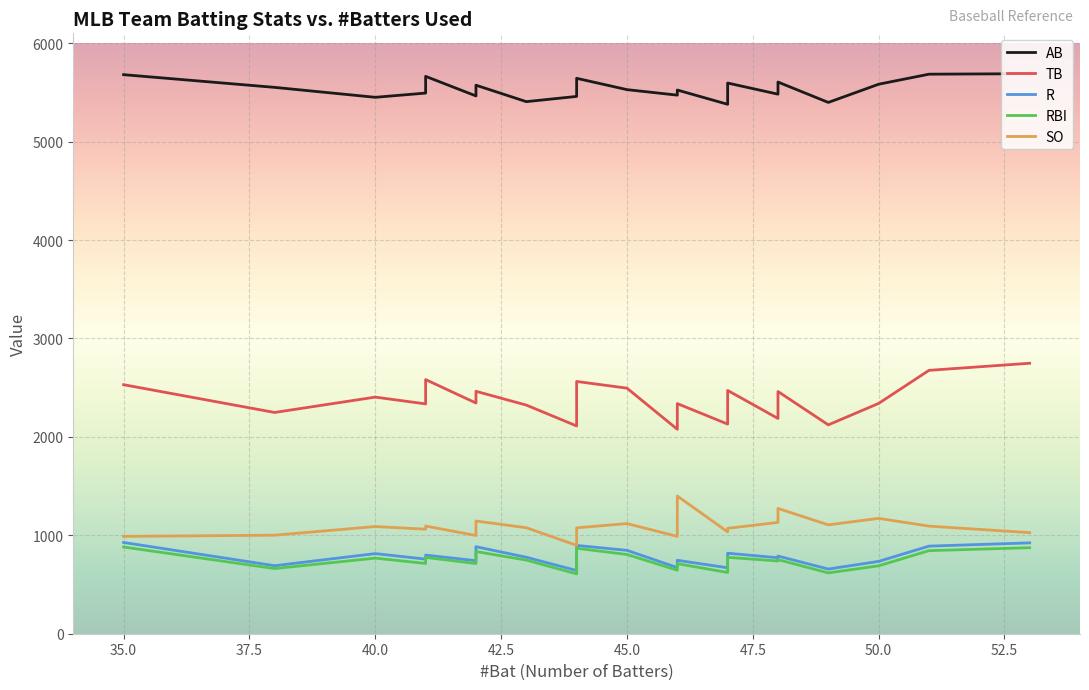

Is the value of AB at TOR greater than the value of SO at TOR?

Yes